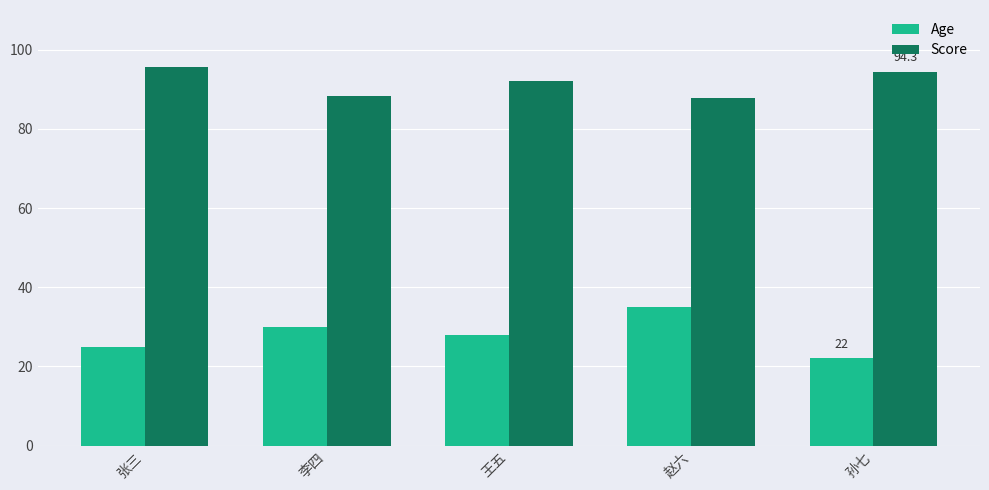

How many bars are there in total?

10